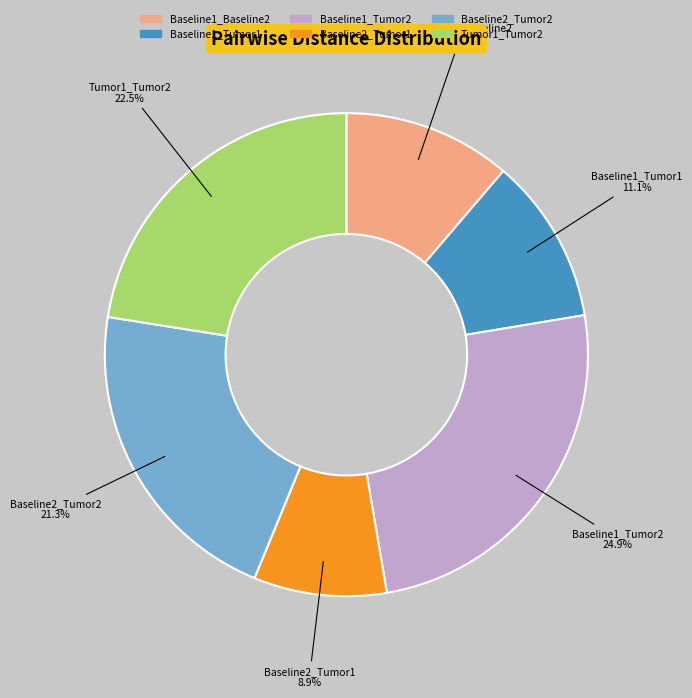

Do Baseline1_Tumor2 and Baseline1_Tumor1 together represent more than half of the pie?

No